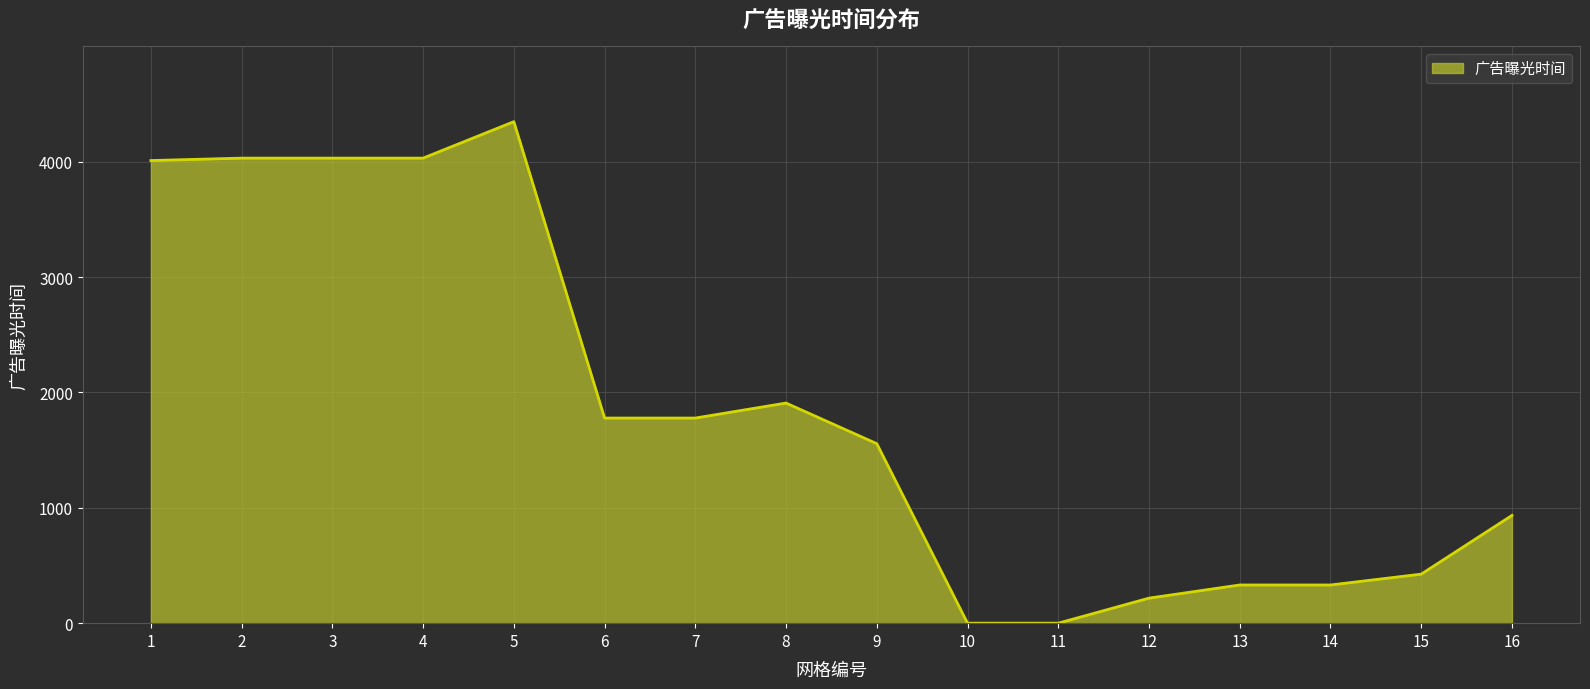

Is it true that the value at 11 is 0?

True